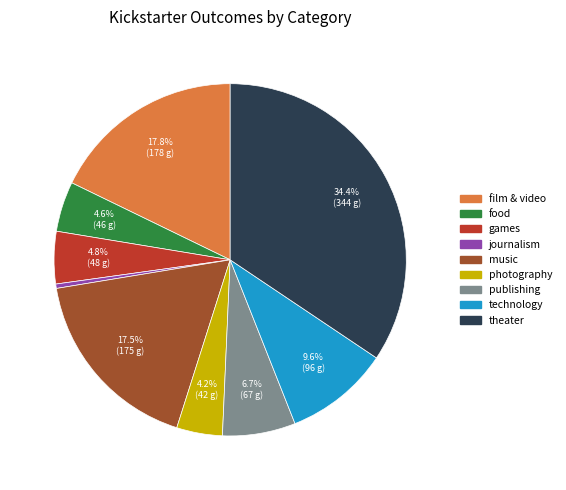

Is the sum of music and theater greater than half?

Yes